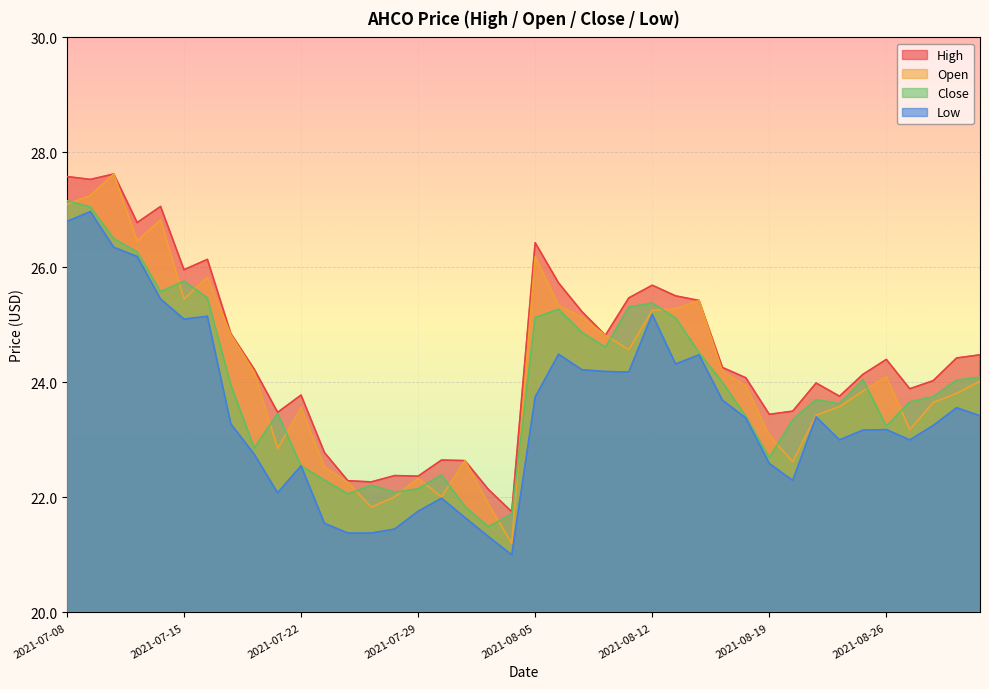

Does the chart display data point markers on the line(s)?

No